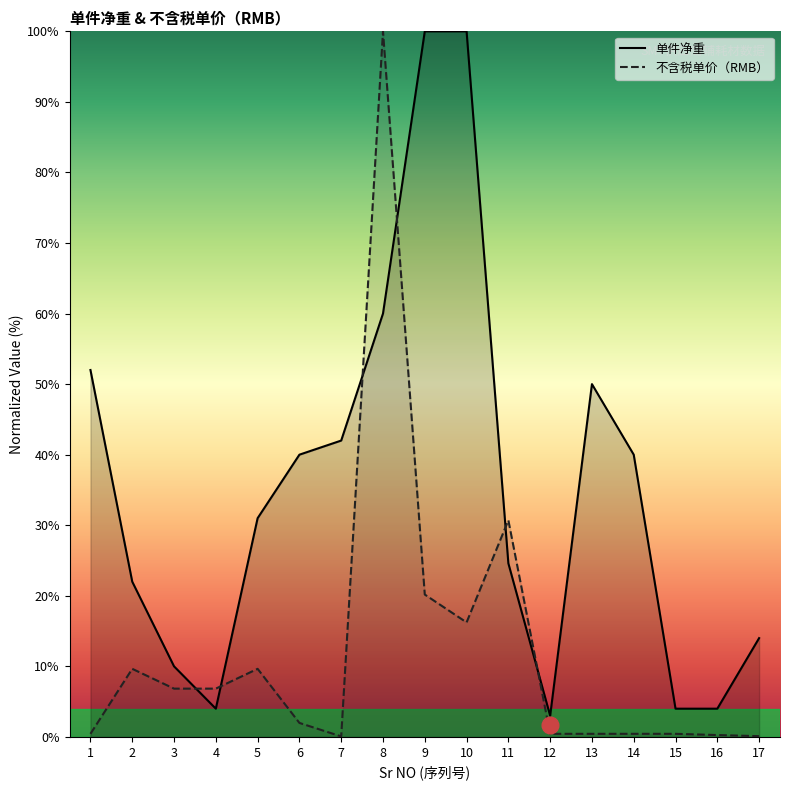

What is the difference between the second highest and second lowest values in the 单件净重 series?

96.0